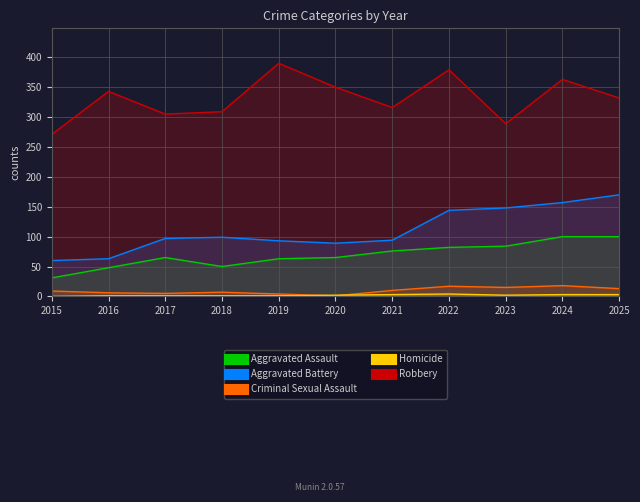

Reading left to right, what are all the values shown in this chart?

Aggravated Assault: 2015=31	2016=48	2017=65	2018=50	2019=63	2020=65	2021=76	2022=82	2023=84	2024=100	2025=100
Aggravated Battery: 2015=60	2016=63	2017=97	2018=99	2019=93	2020=89	2021=94	2022=144	2023=148	2024=157	2025=170
Criminal Sexual Assault: 2015=9	2016=6	2017=5	2018=7	2019=4	2020=1	2021=10	2022=17	2023=15	2024=18	2025=13
Homicide: 2015=0	2016=1	2017=1	2018=1	2019=1	2020=2	2021=3	2022=4	2023=2	2024=3	2025=3
Robbery: 2015=271	2016=343	2017=305	2018=309	2019=390	2020=350	2021=316	2022=379	2023=289	2024=363	2025=332